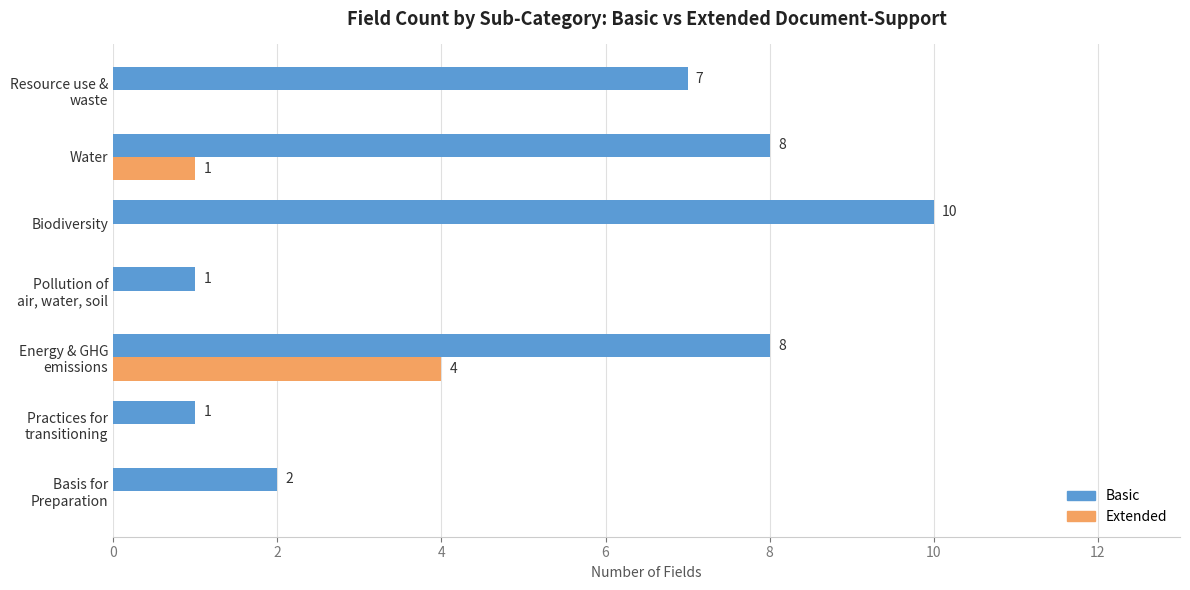

How many positive values does the Extended series have?

2